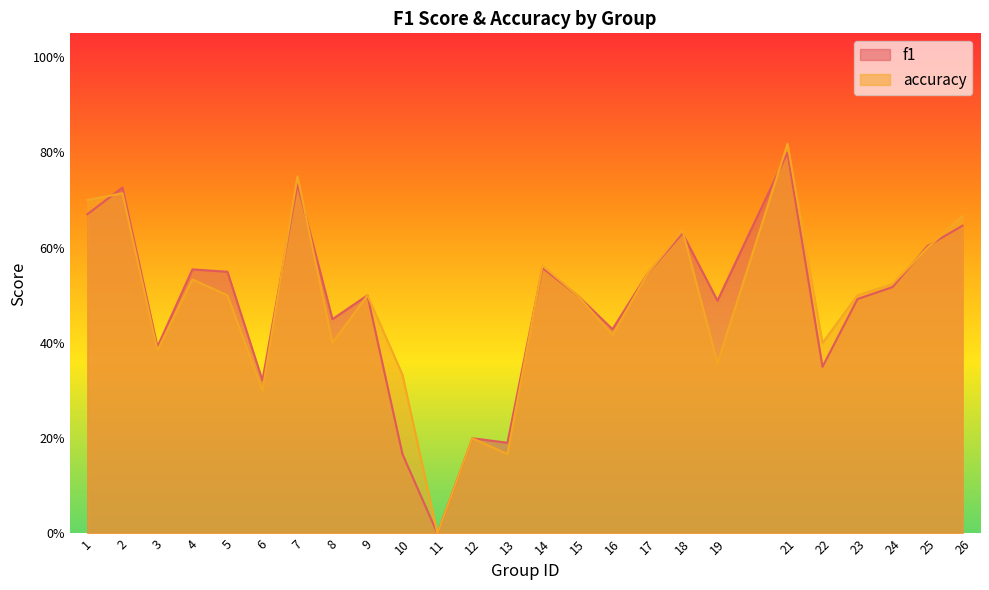

At which category does f1 reach its first local peak?

2